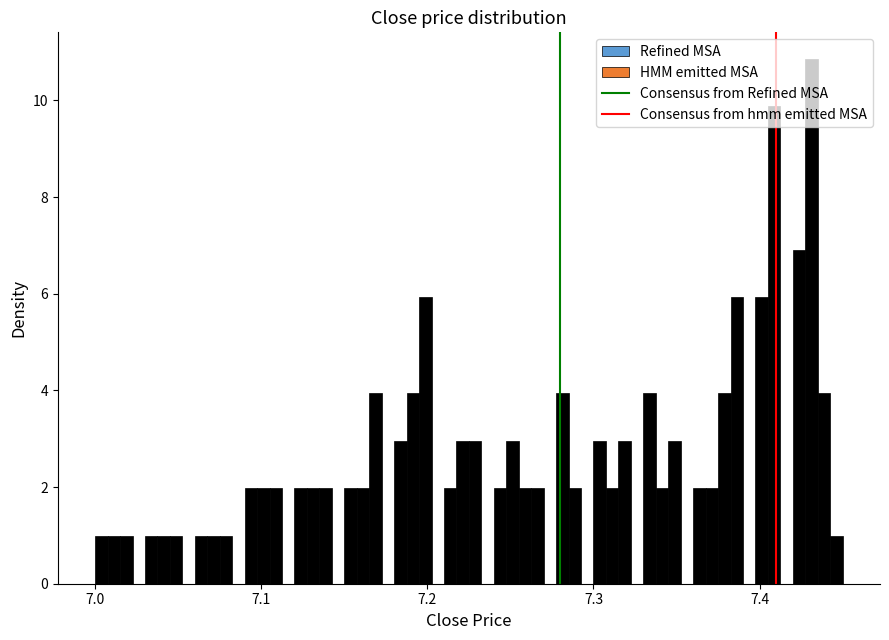

Read against the x-axis, roughly where is the centre of the tallest bar?

7.43